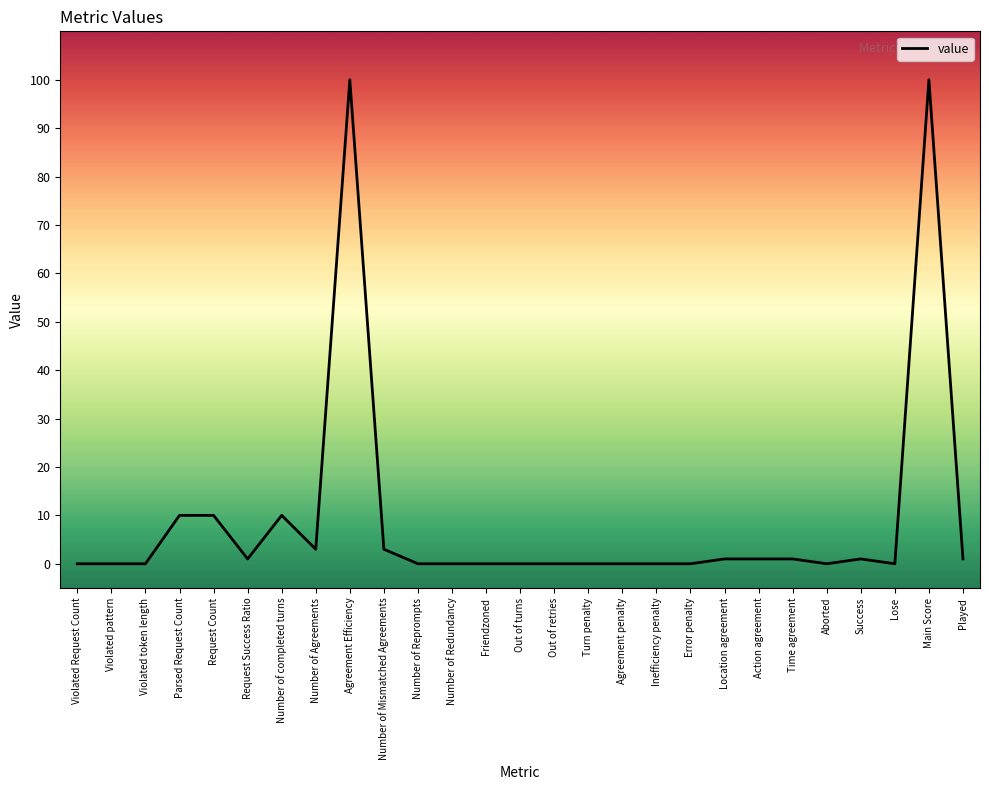

True or false: the data shows 31 at Friendzoned.

False